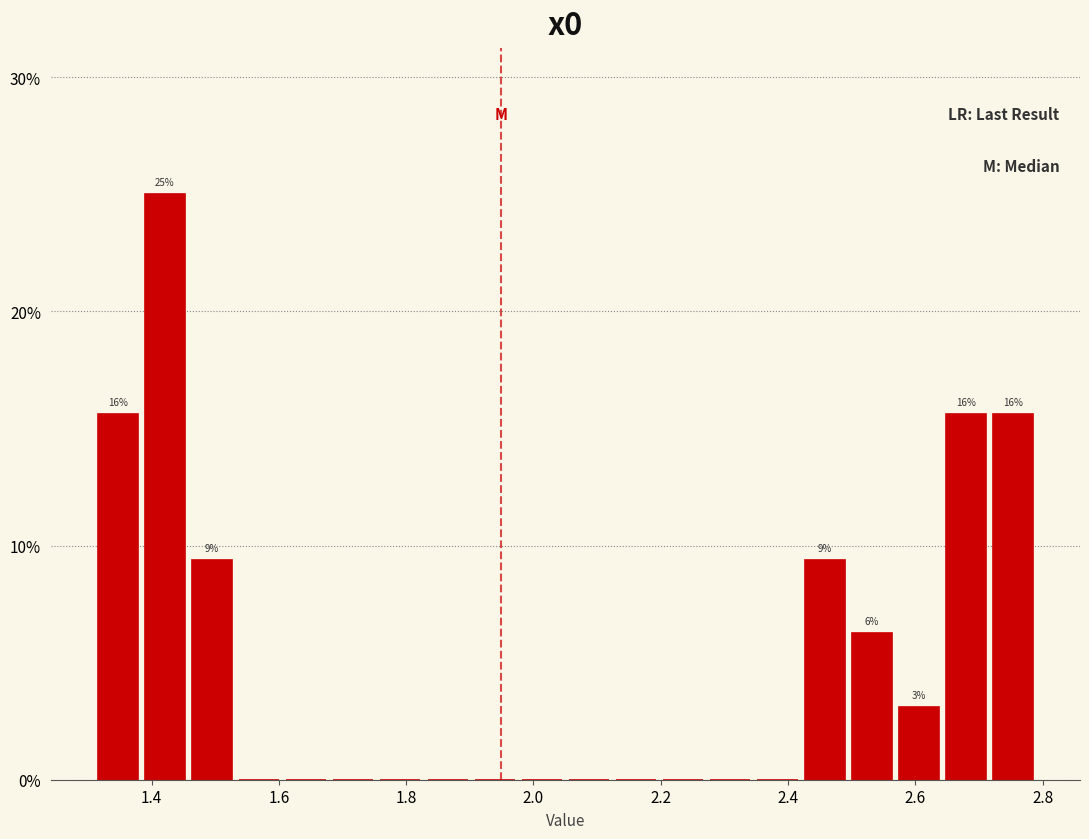

Read against the x-axis, roughly where is the centre of the tallest bar?

1.42